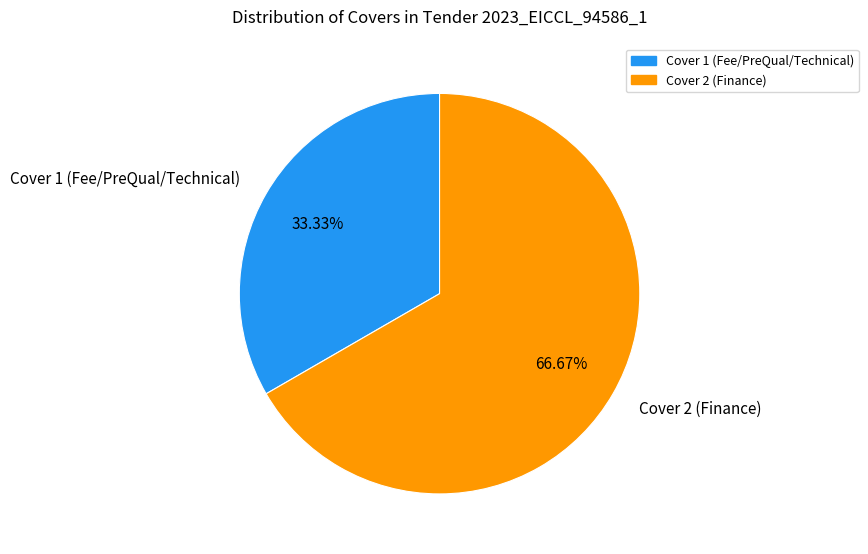

Which category has the biggest portion of the pie?

Cover 2 (Finance)